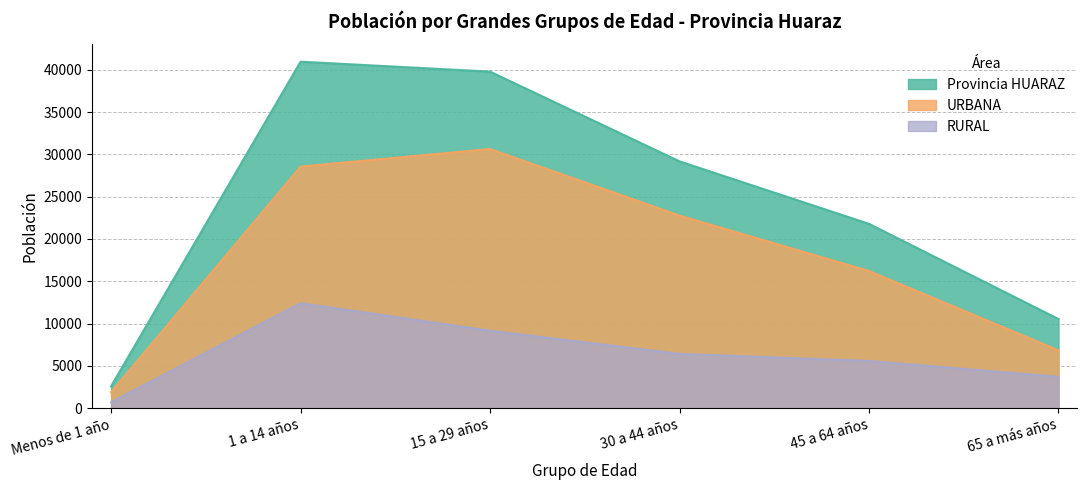

What is the difference between the RURAL values at 45 a 64 años and 65 a más años?

1872